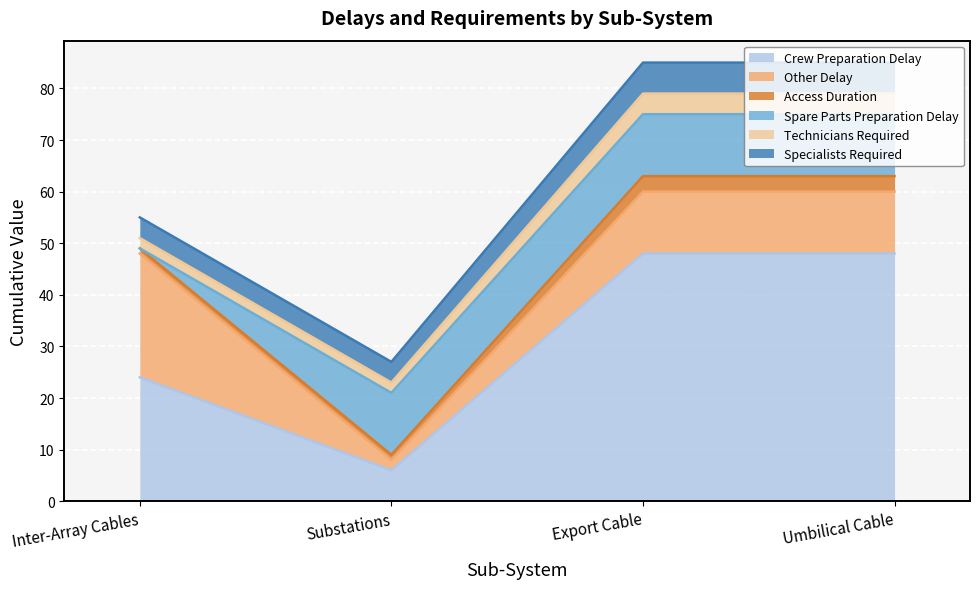

Reading left to right, list all the values displayed in this chart.

Crew Preparation Delay: Inter-Array Cables=24	Substations=6	Export Cable=48	Umbilical Cable=48
Other Delay: Inter-Array Cables=24	Substations=2	Export Cable=12	Umbilical Cable=12
Access Duration: Inter-Array Cables=1	Substations=1	Export Cable=3	Umbilical Cable=3
Spare Parts Preparation Delay: Inter-Array Cables=0	Substations=12	Export Cable=12	Umbilical Cable=12
Technicians Required: Inter-Array Cables=2	Substations=2	Export Cable=4	Umbilical Cable=4
Specialists Required: Inter-Array Cables=4	Substations=4	Export Cable=6	Umbilical Cable=6